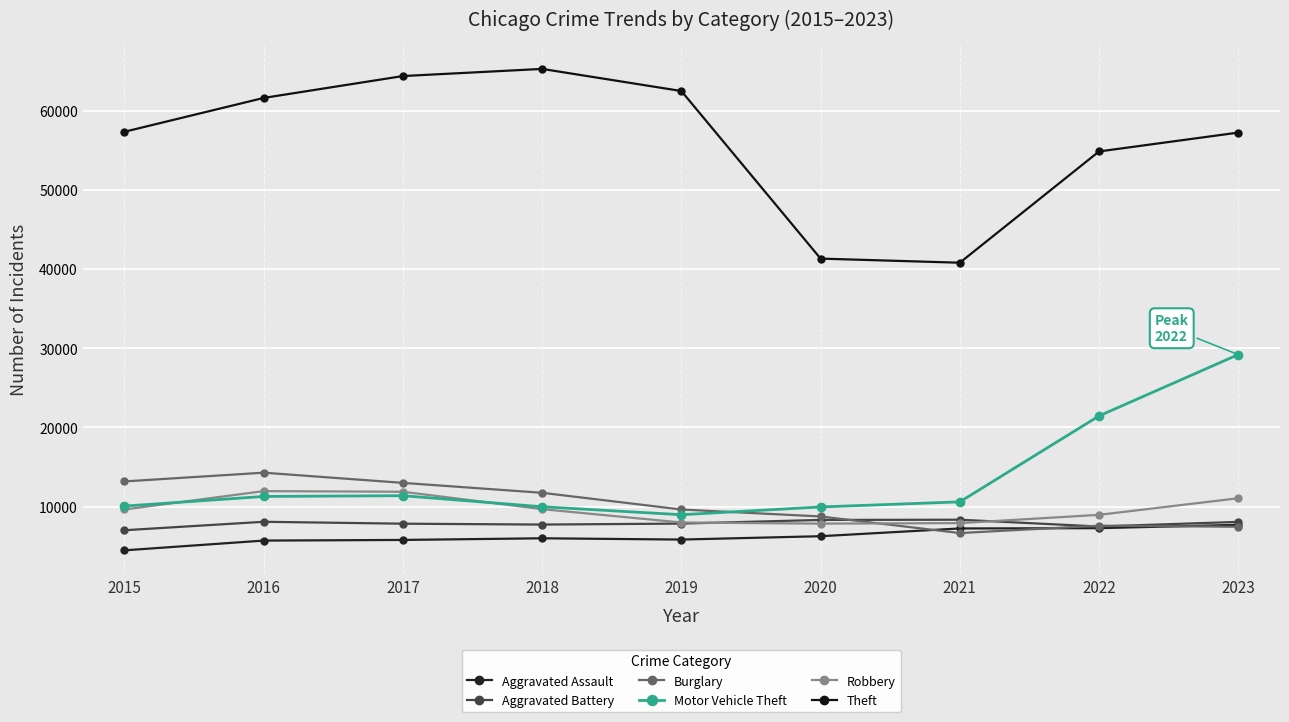

Reading right to left, transcribe all the data shown in this chart.

Aggravated Assault: 2023=7704	2022=7280	2021=7242	2020=6264	2019=5841	2018=6001	2017=5793	2016=5712	2015=4480
Aggravated Battery: 2023=8076	2022=7488	2021=8347	2020=8319	2019=7858	2018=7735	2017=7845	2016=8086	2015=7019
Burglary: 2023=7459	2022=7594	2021=6662	2020=8758	2019=9638	2018=11747	2017=13001	2016=14289	2015=13184
Motor Vehicle Theft: 2023=29204	2022=21457	2021=10602	2020=9959	2019=8977	2018=9985	2017=11380	2016=11286	2015=10068
Robbery: 2023=11058	2022=8963	2021=7918	2020=7855	2019=7995	2018=9681	2017=11880	2016=11960	2015=9638
Theft: 2023=57244	2022=54862	2021=40809	2020=41328	2019=62494	2018=65288	2017=64386	2016=61623	2015=57350